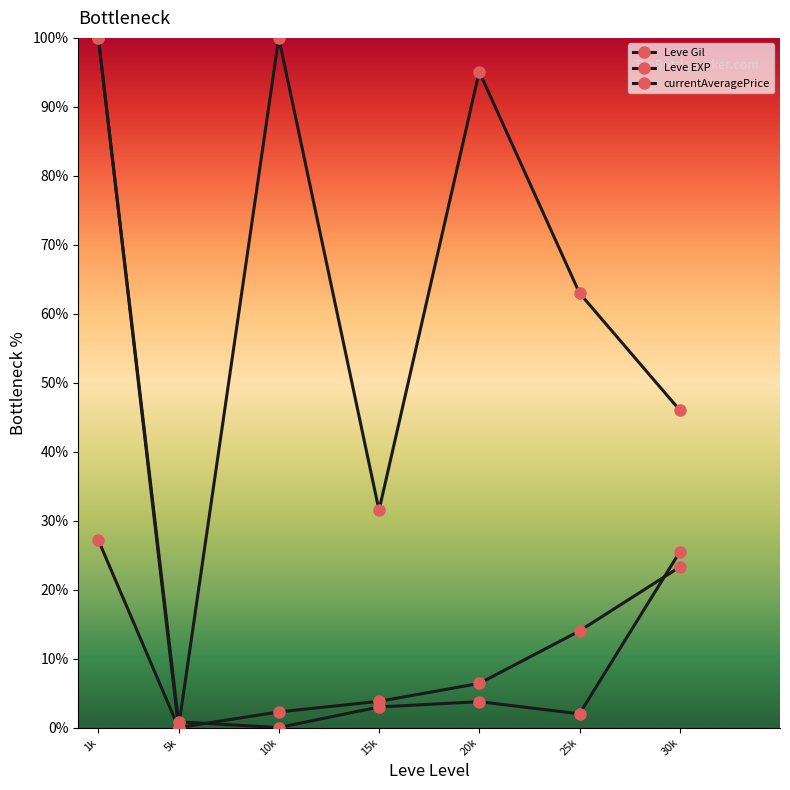

What is the spread (max minus min) of values at 5k?

0.8